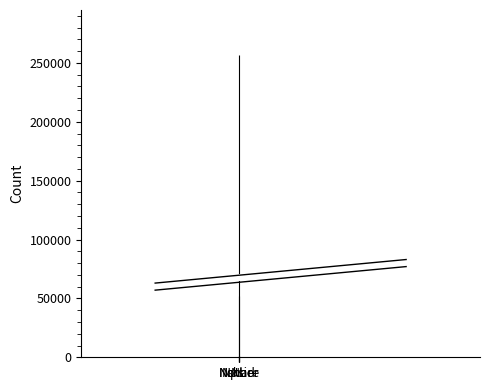

Where does the data first go above 51995?

Npsid